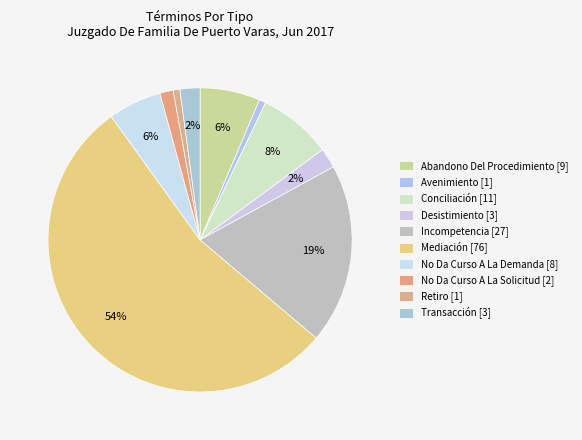

True or false: Avenimiento accounts for 1% of the total.

True